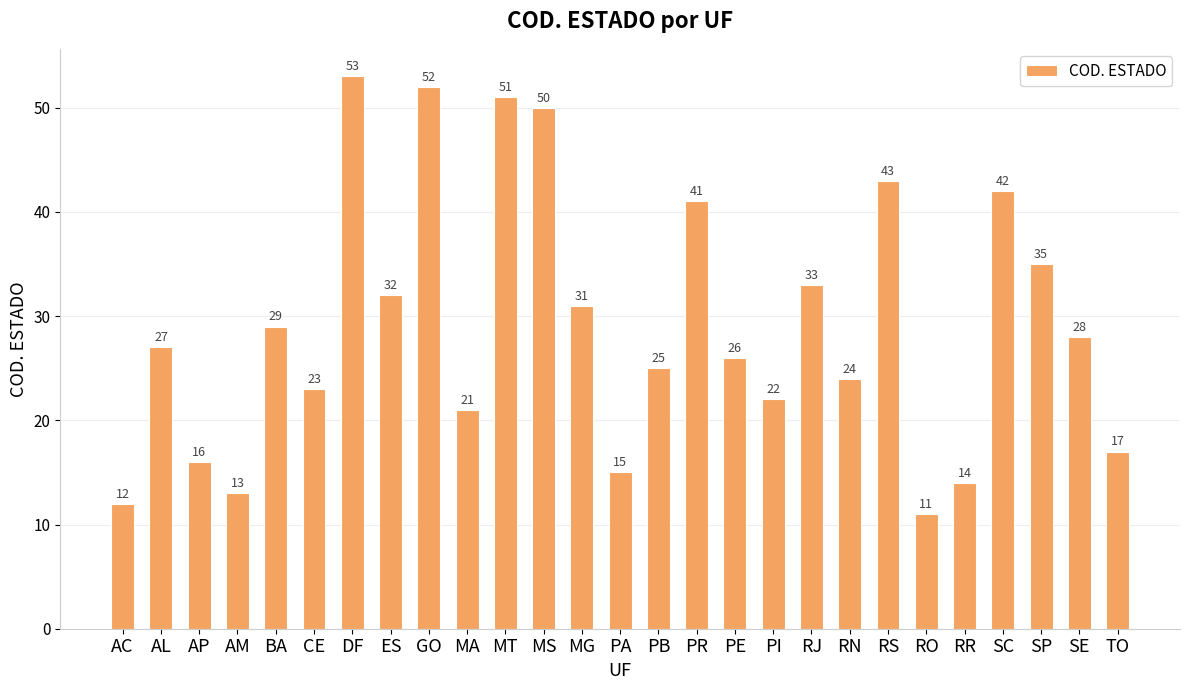

How many bars are there in total?

27